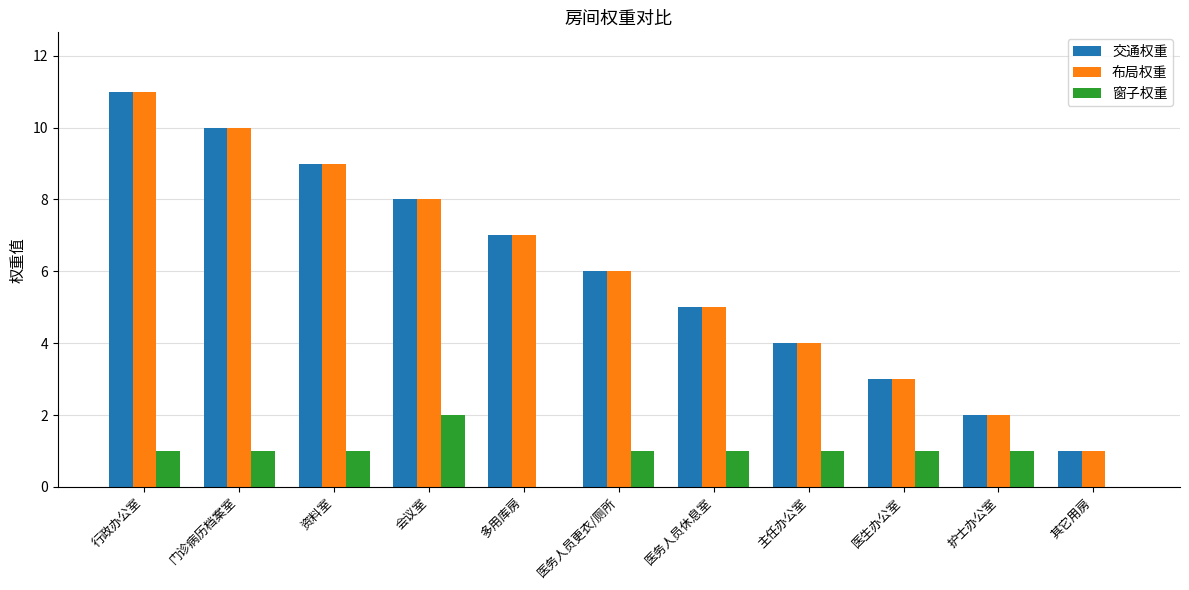

The value of 窗子权重 at 医生办公室 is 2. True or false?

False